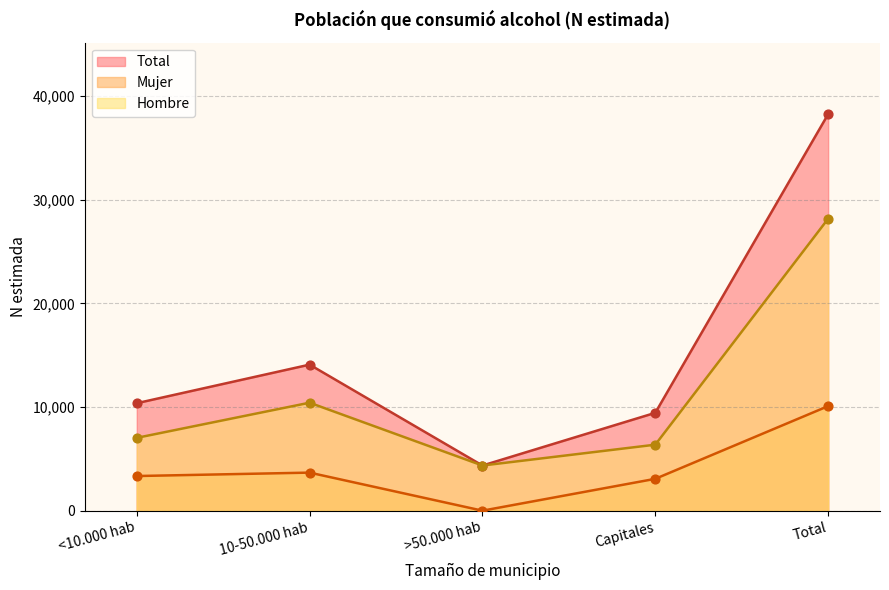

What is the total value across all series at <10.000 hab?

20742